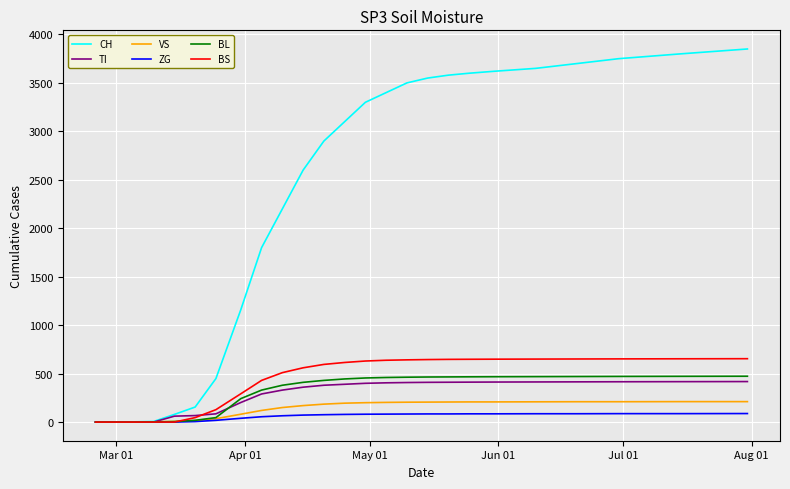

Which series has the largest total across all categories?

CH